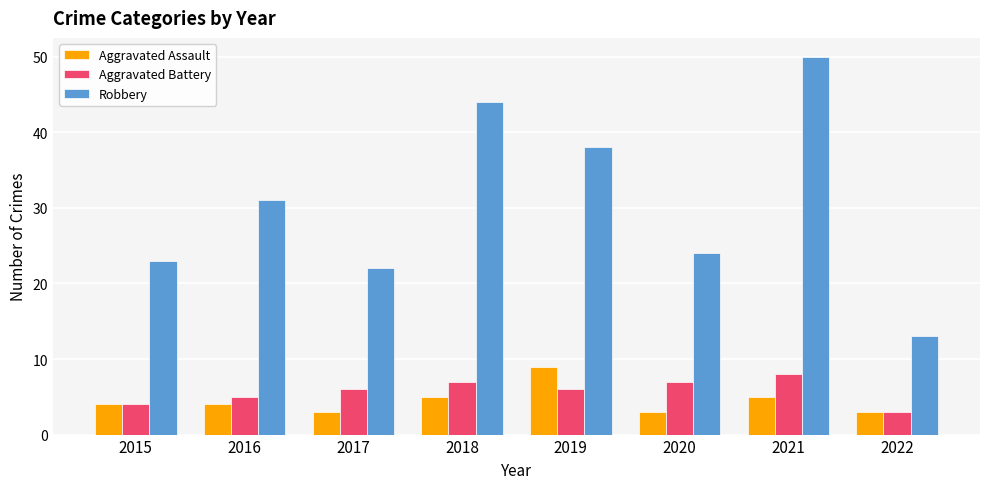

What is the total value across all series at 2017?

31